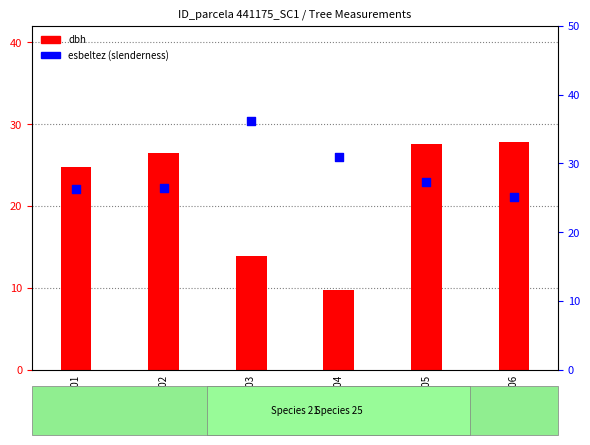

What are all the series names shown in the legend?

dbh, esbeltez